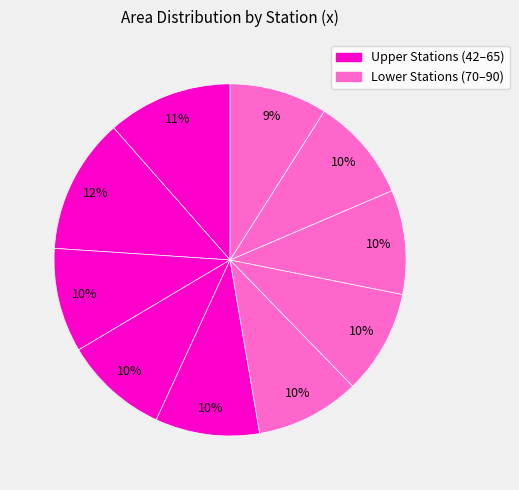

To the nearest percent, what is the difference between the largest and smallest slice percentages?

3%